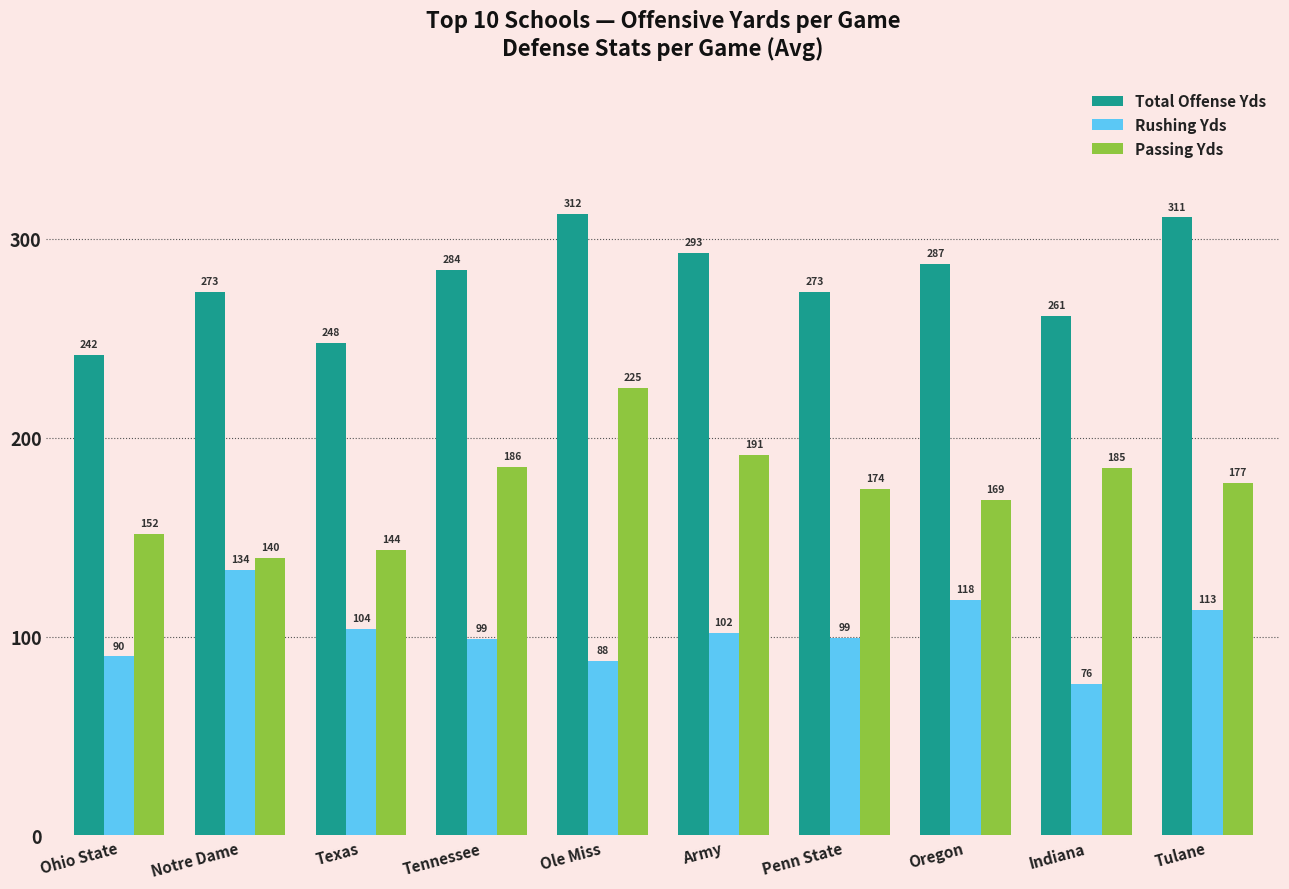

What is the difference between the highest and lowest values at Tennessee?

185.5